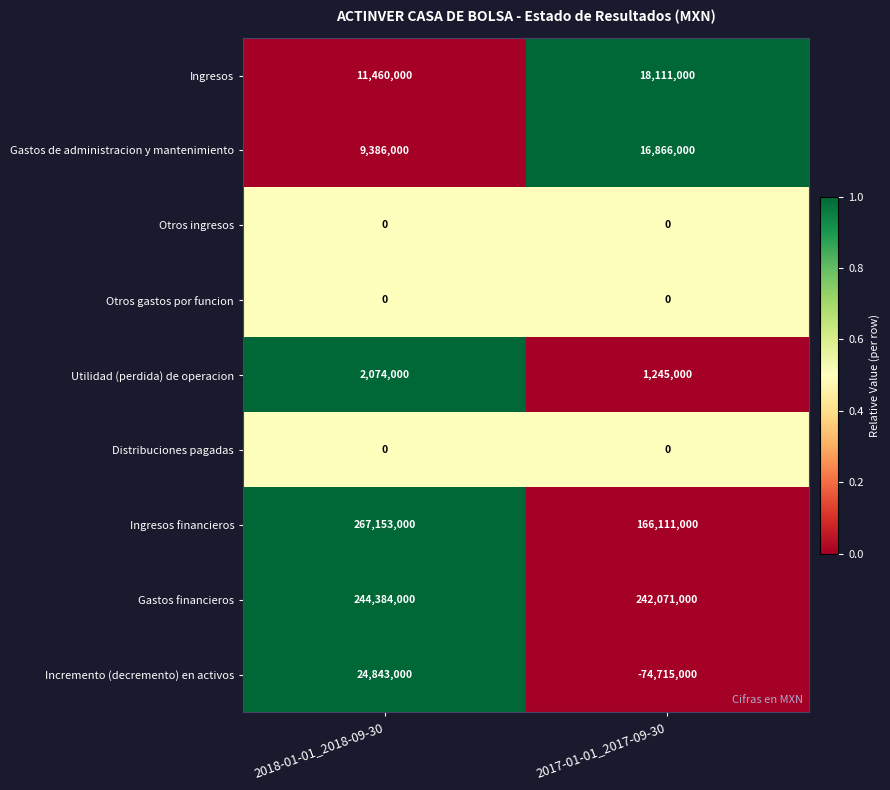

What is the average value of the Gastos financieros series?

243227500